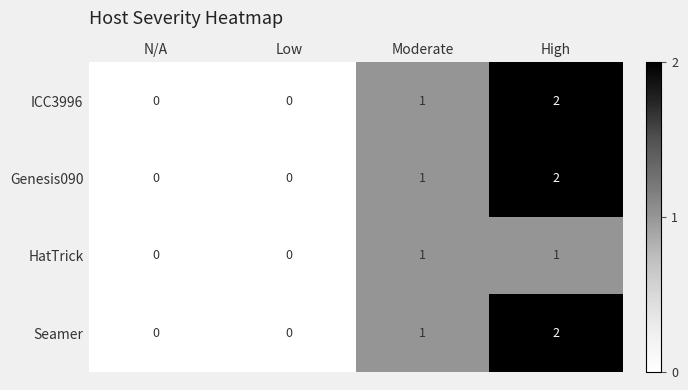

At which label is Seamer closest to 1?

Moderate